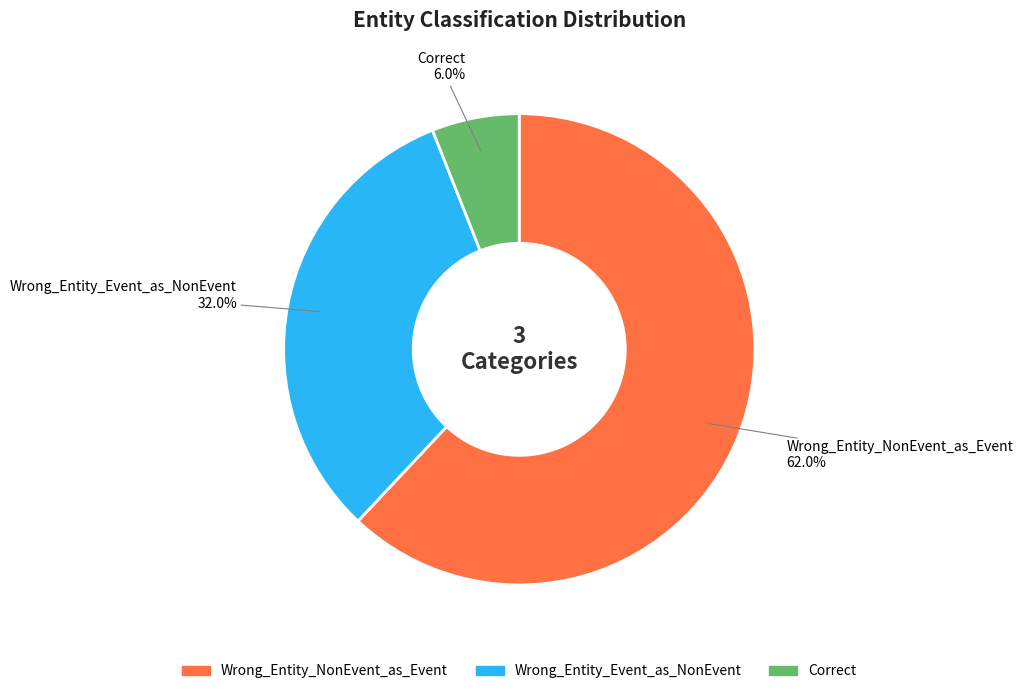

Count the number of slices in the pie.

3